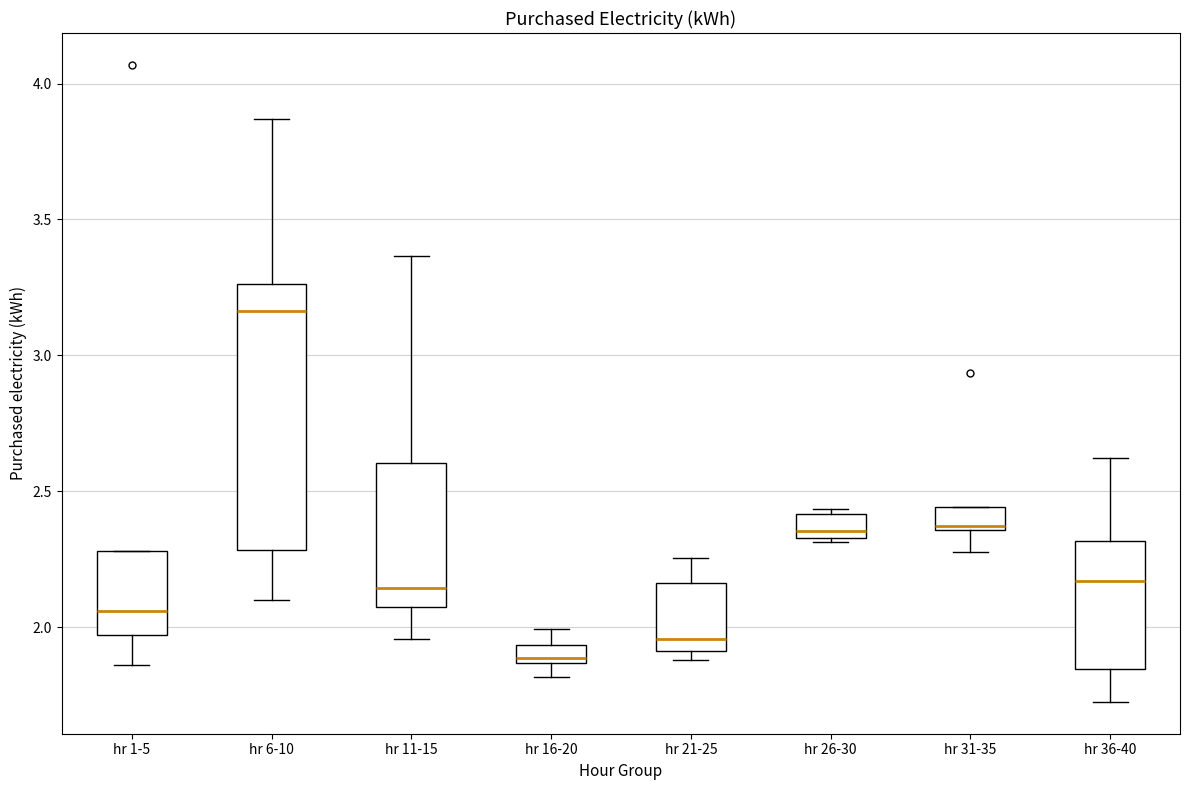

Which box has the lowest median line?

hr 16-20